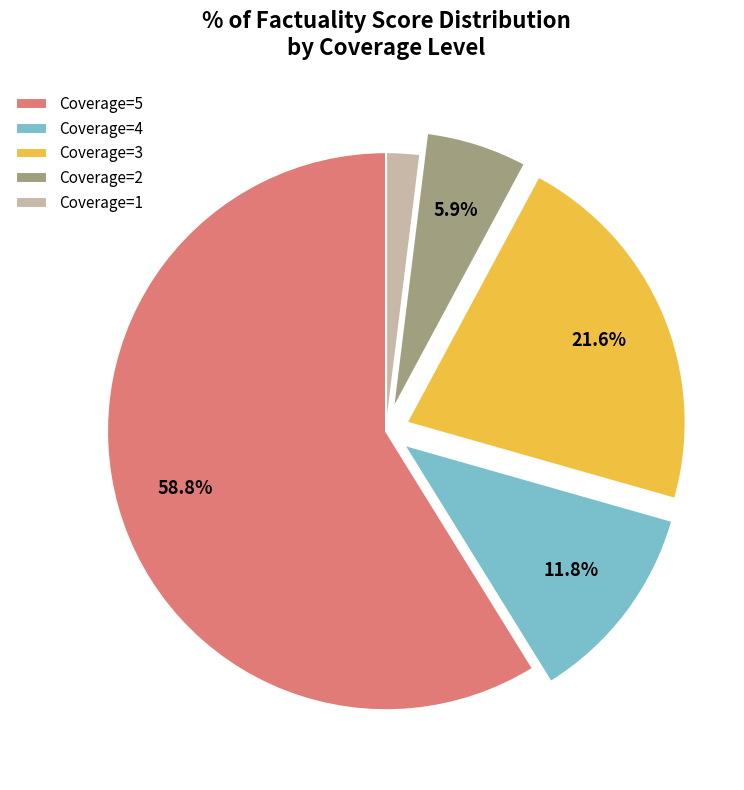

Which has a higher value, Coverage=5 or Coverage=3?

Coverage=5